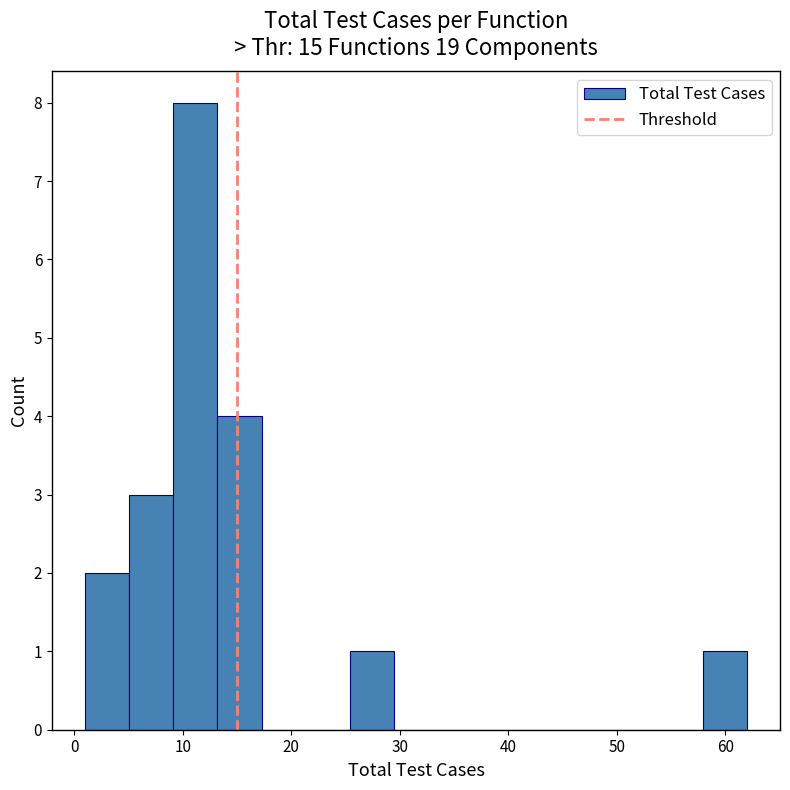

Reading left to right, transcribe this chart: for each bar, give the range it covers on the x-axis and its height. Neither the bar edges nor the heights are printed on the chart, so give them approximately, as read against the axes.

1 to 5: 2
5 to 9: 3
9 to 13: 8
13 to 17: 4
17 to 21: 0
21 to 25: 0
25 to 29: 1
29 to 34: 0
34 to 38: 0
38 to 42: 0
42 to 46: 0
46 to 50: 0
50 to 54: 0
54 to 58: 0
58 to 62: 1